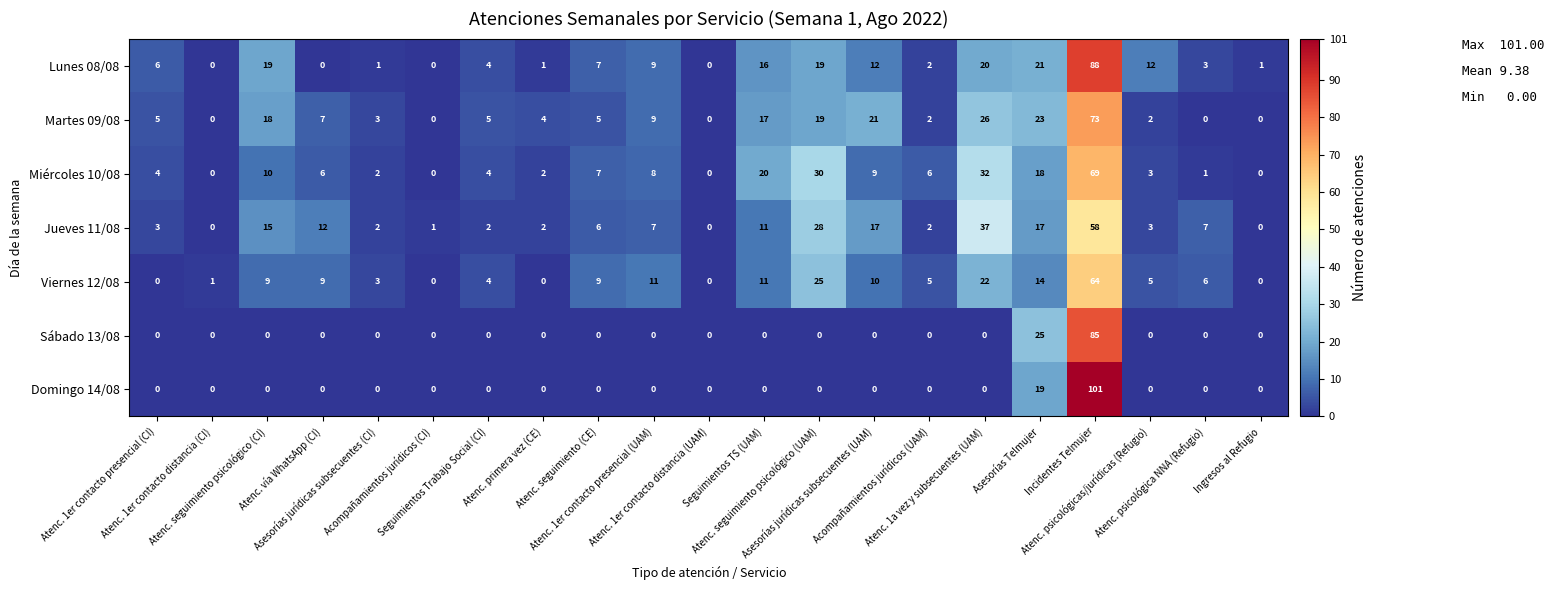

Count the number of data series in this chart.

7